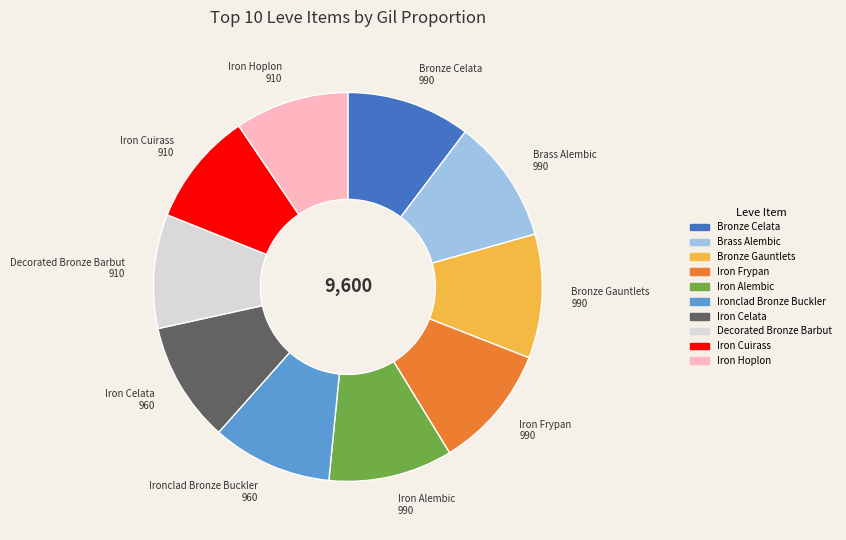

How many segments does this pie chart have?

10